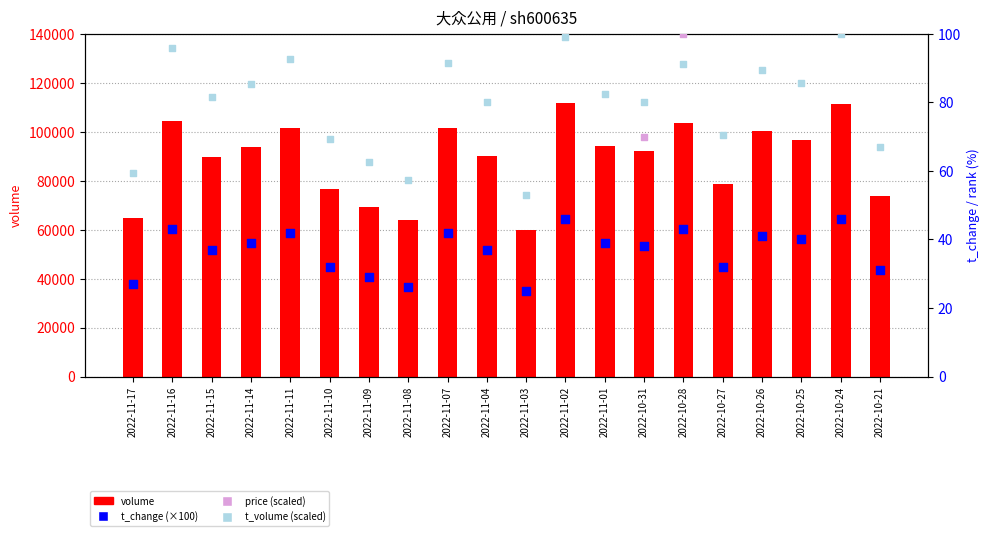

What is the total value across all series at 2022-11-07?

101984.5